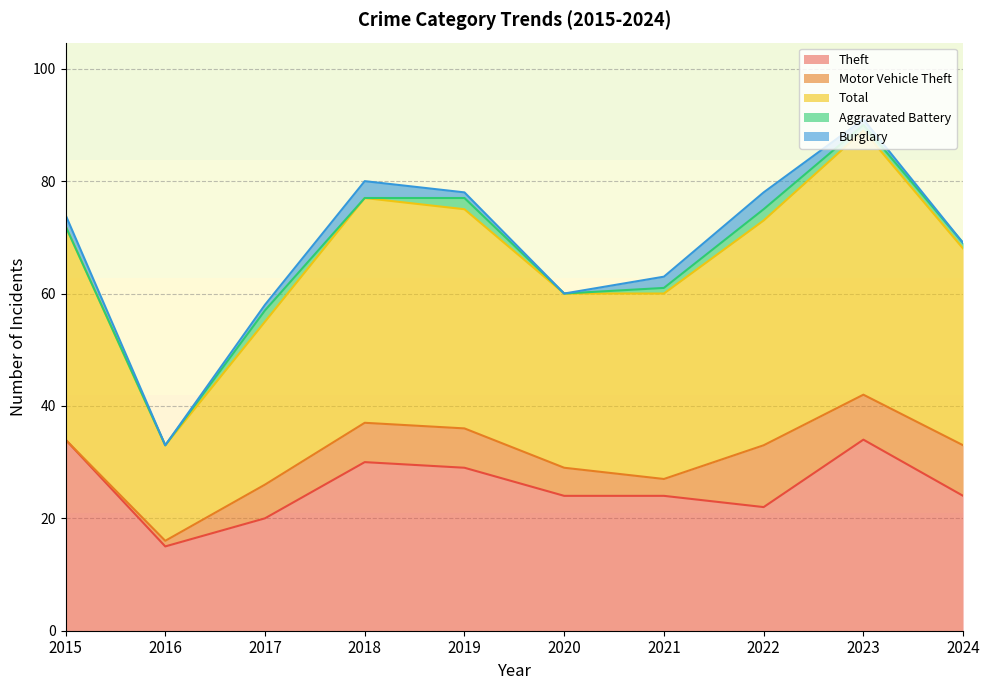

Where is Aggravated Battery nearest to the value 1?

2021